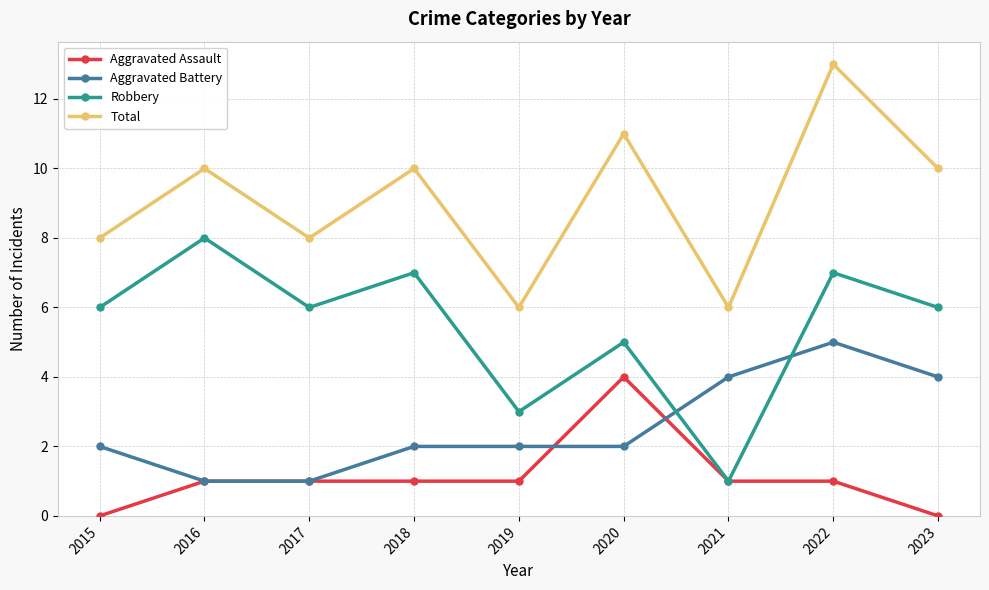

Count the number of categories in the chart.

9